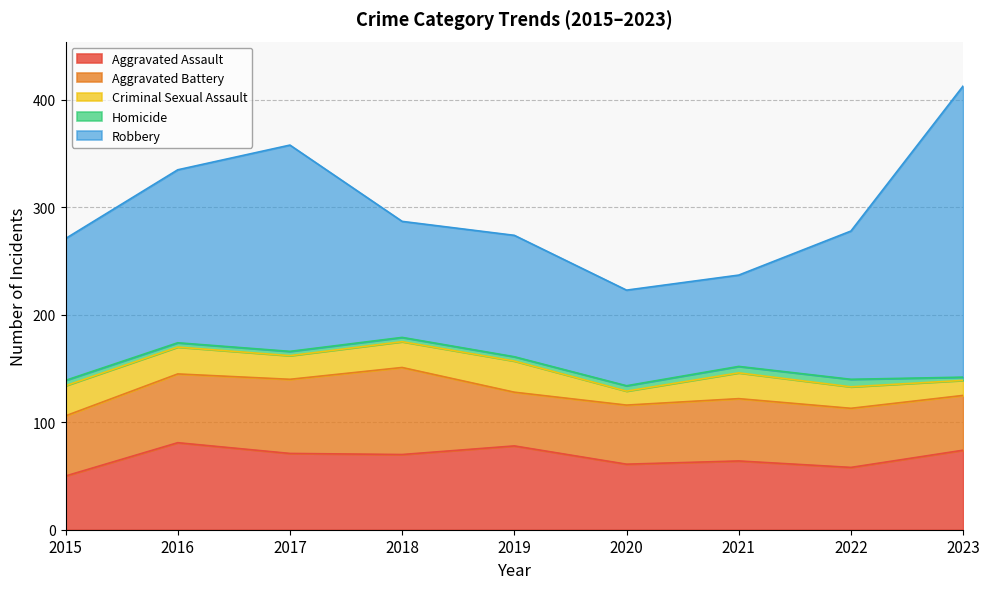

True or false: Aggravated Battery has more than 1 interior local peaks.

True